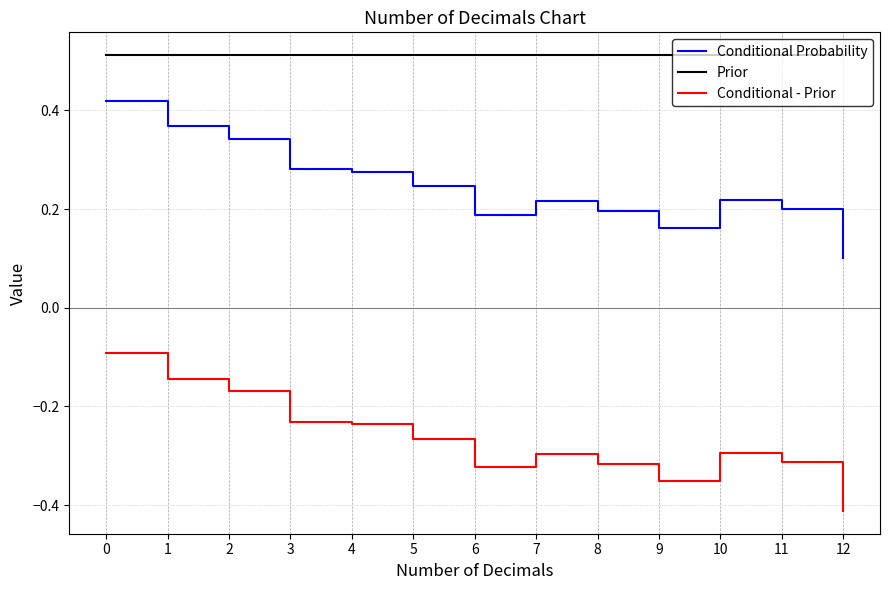

What is the difference between the highest and lowest values at 10?

0.8